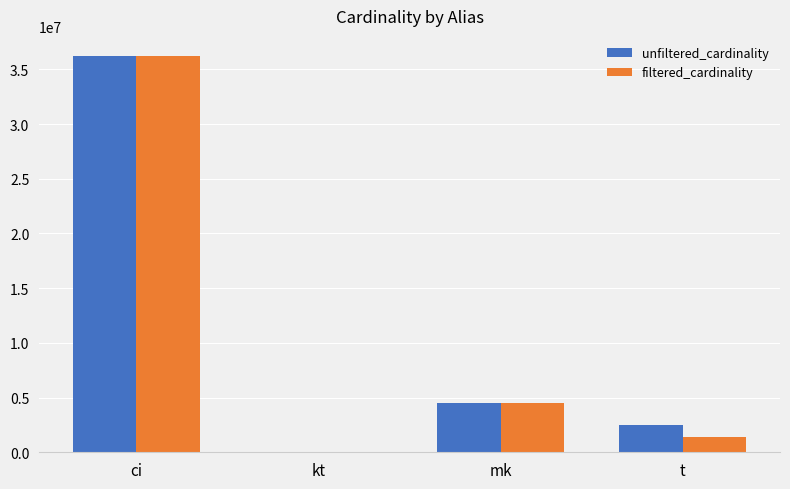

What is the average value of the unfiltered_cardinality series?

10824148